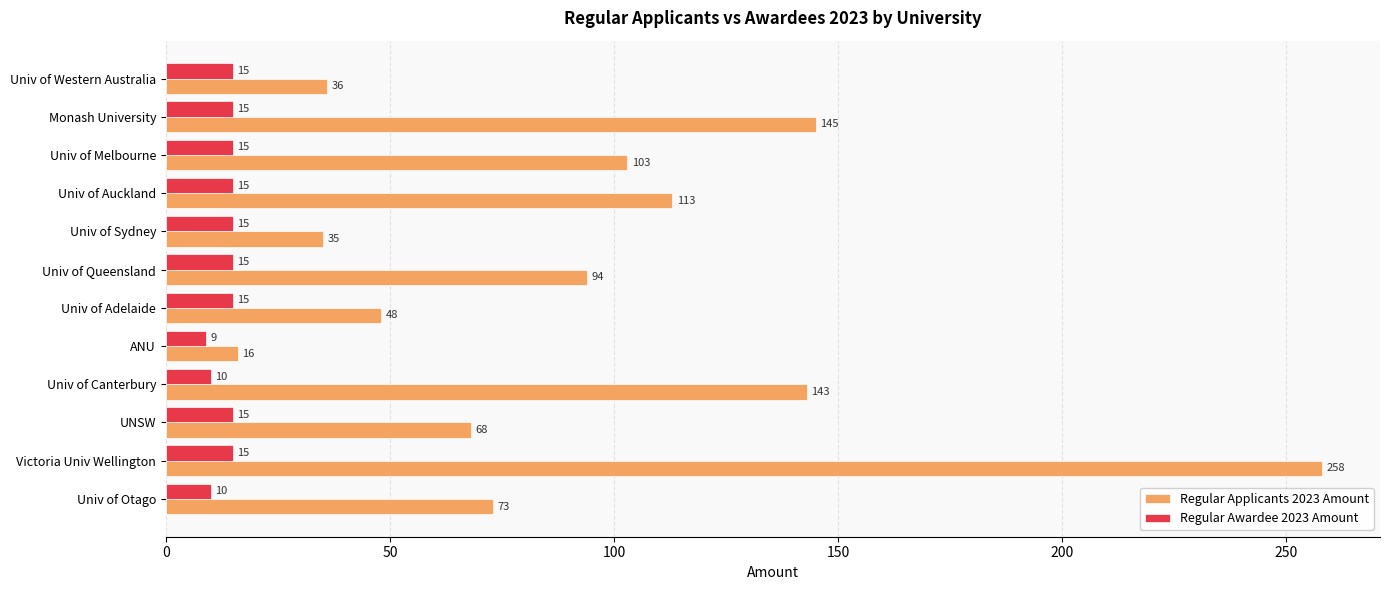

Is it true that Regular Applicants 2023 Amount equals 68 at UNSW?

True